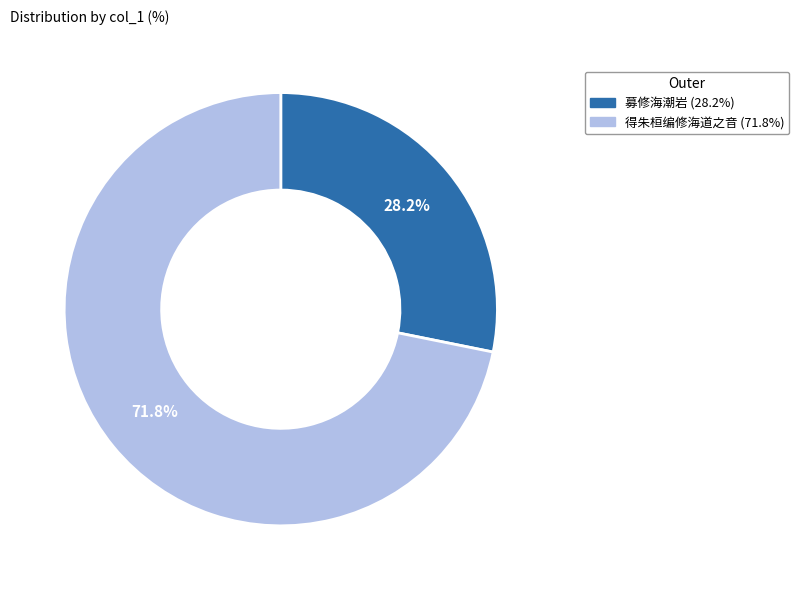

Rank the categories by value from lowest to highest.

募修海潮岩, 得朱桓编修海道之音